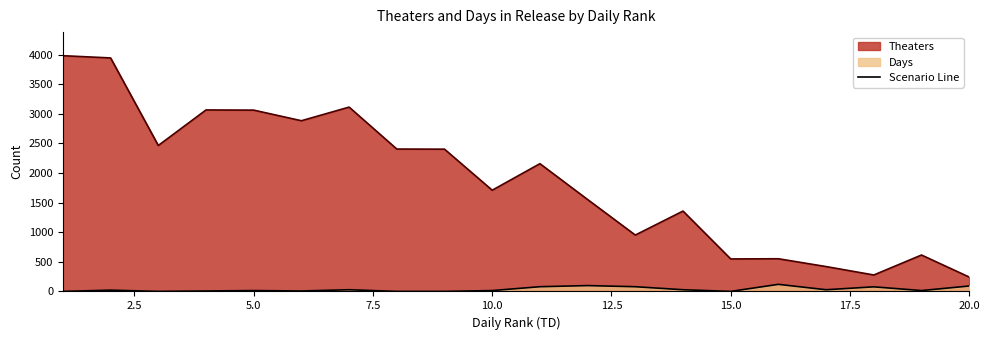

Rank the series by their maximum value, from highest to lowest.

Theaters, Days